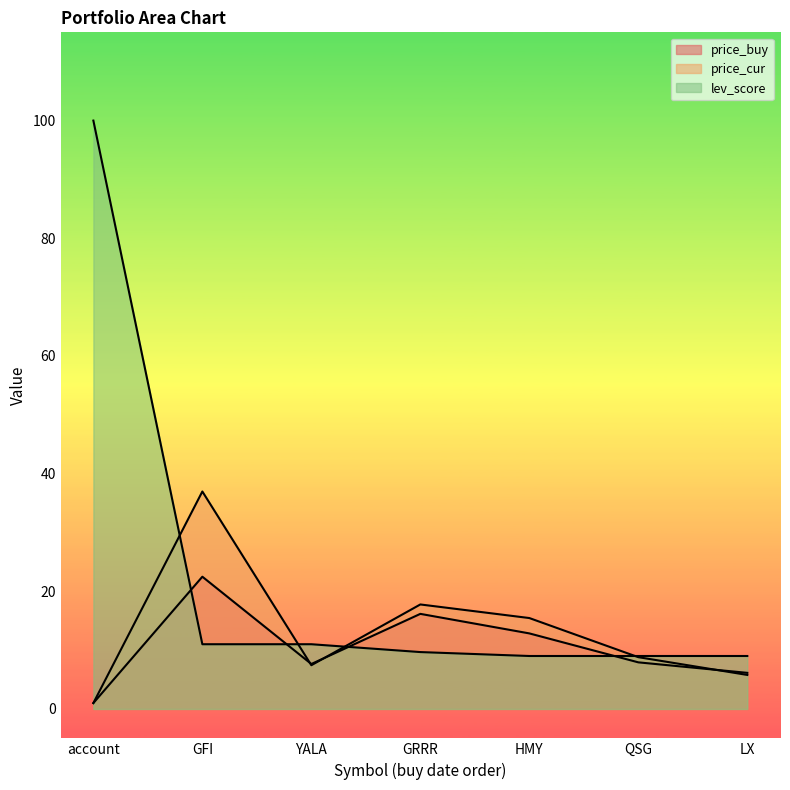

List the series in order of their peak value, lowest first.

price_buy, price_cur, lev_score